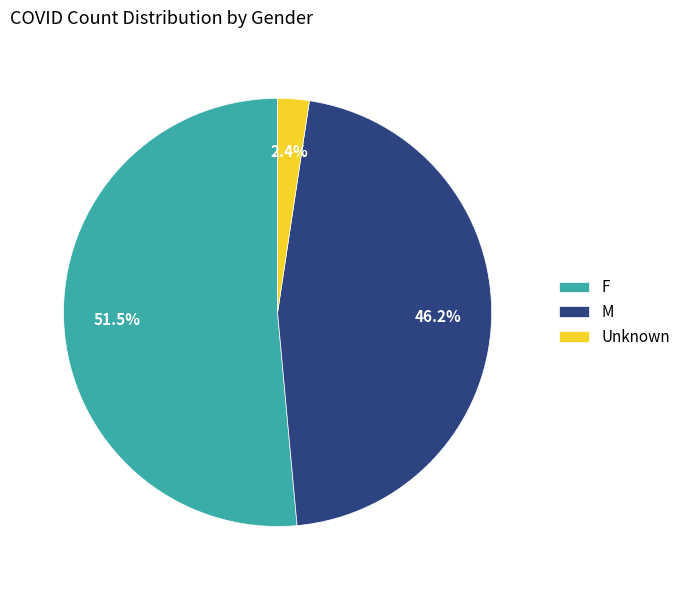

Rank the categories by value from lowest to highest.

Unknown, M, F